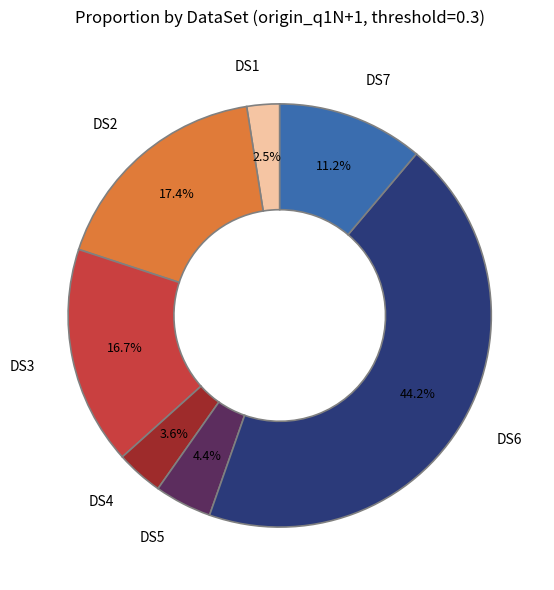

Which category has the smallest portion of the pie?

DS1